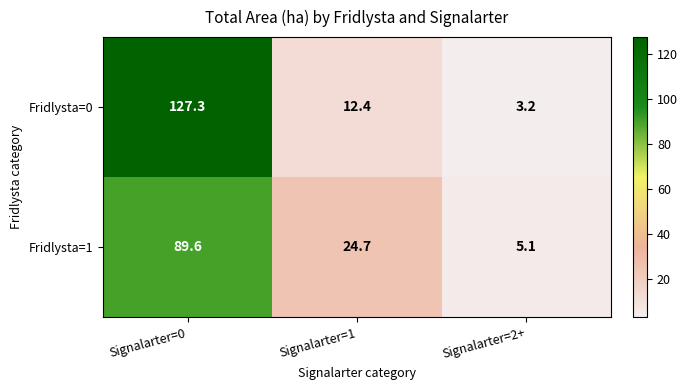

Where does the Fridlysta=0 series first go above 12?

Signalarter=0